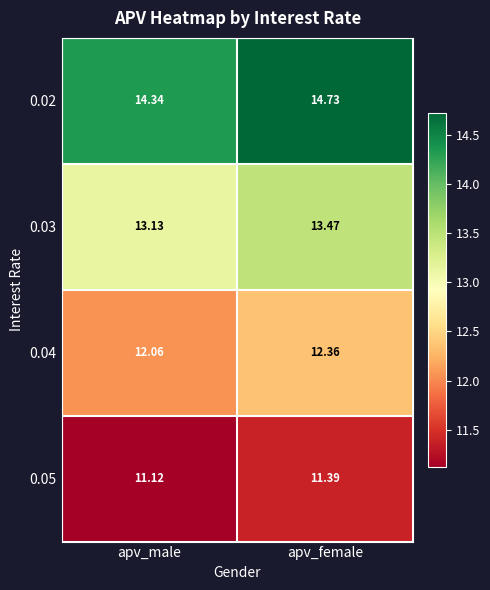

Is the value of 0.02 at apv_female greater than the value of 0.03 at apv_female?

Yes